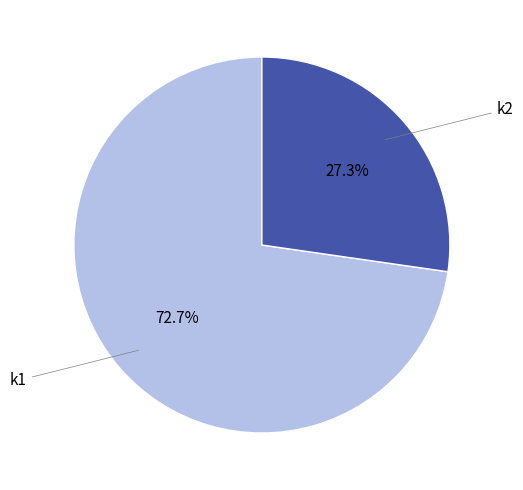

Do k2 and k1 together represent more than half of the pie?

Yes